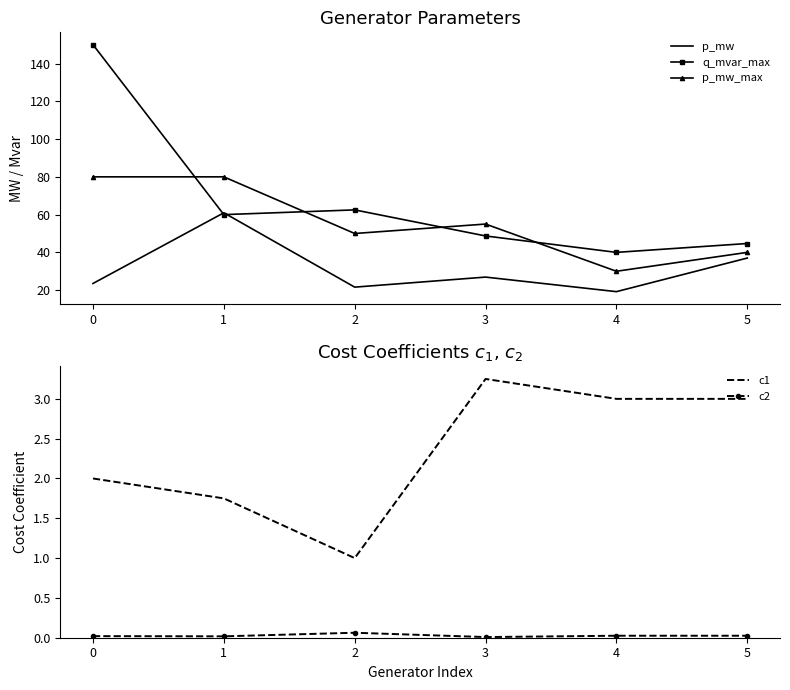

What is the minimum value for p_mw?

19.2